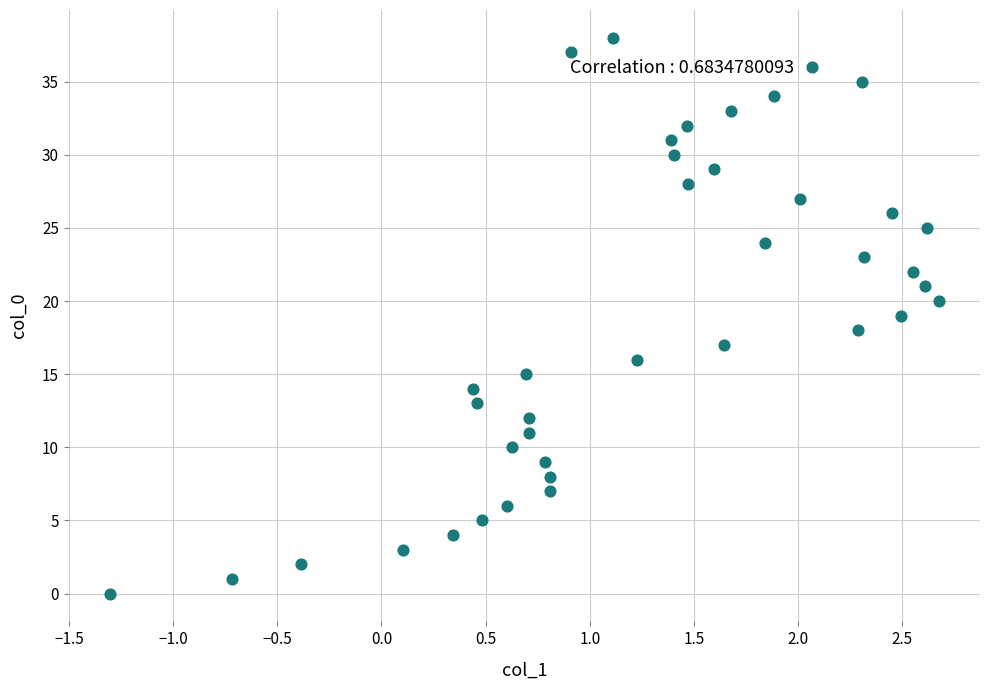

What is the range of Y values (max minus min)?

38